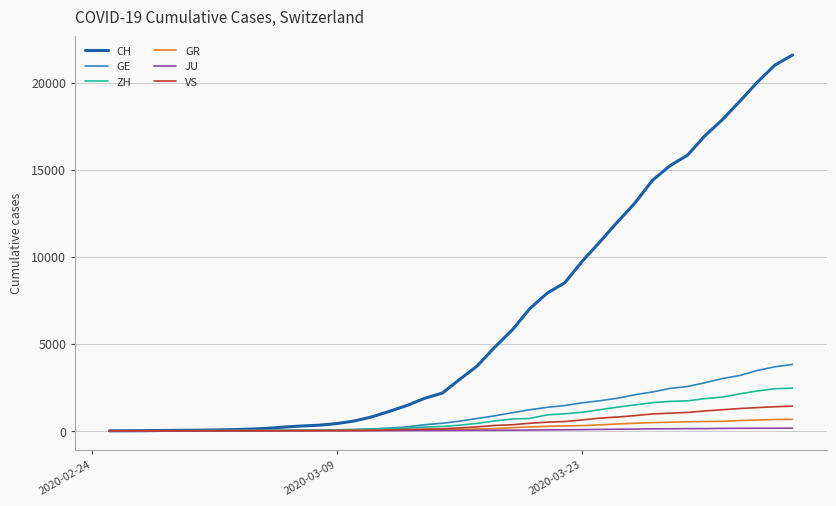

What is the greatest value displayed?

21583